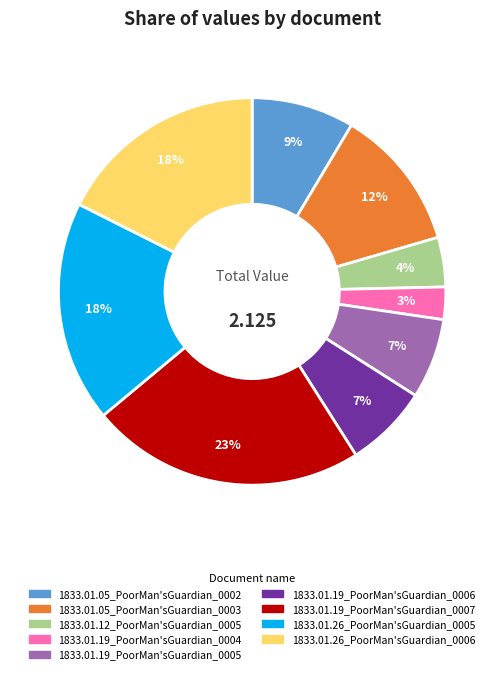

To the nearest percent, what is the difference between the largest and smallest slice percentages?

20%